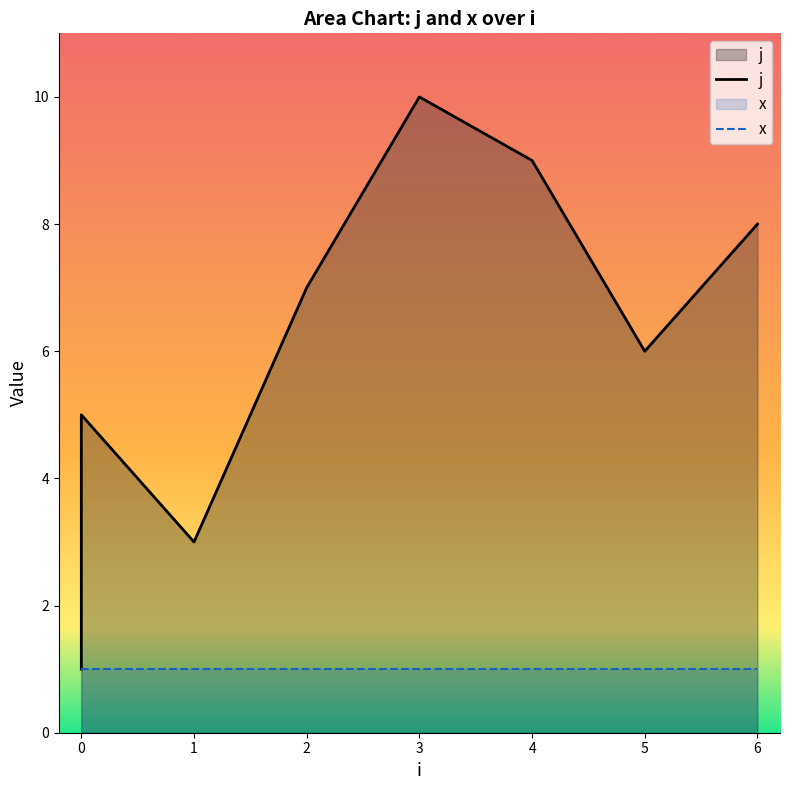

What is the average value of the x series?

1